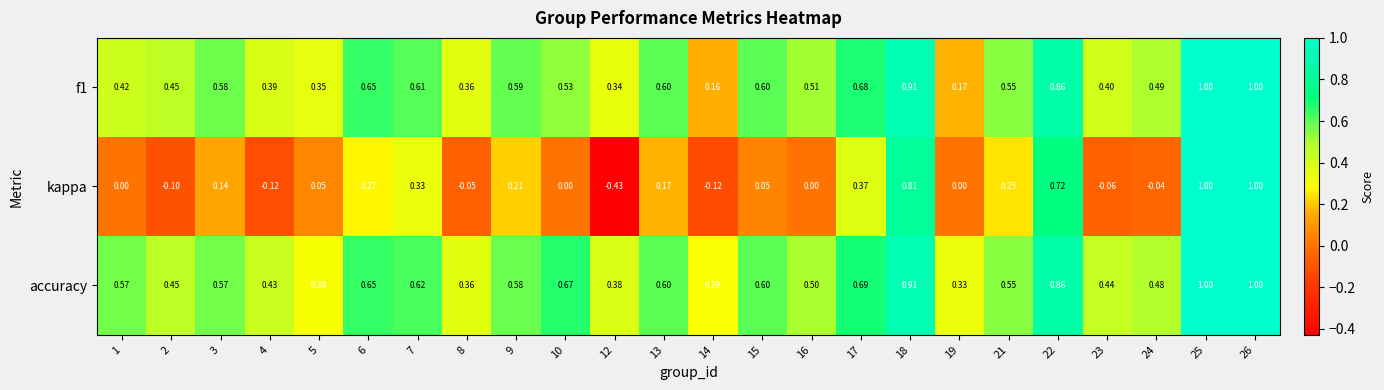

Which series has the largest range (max minus min)?

kappa